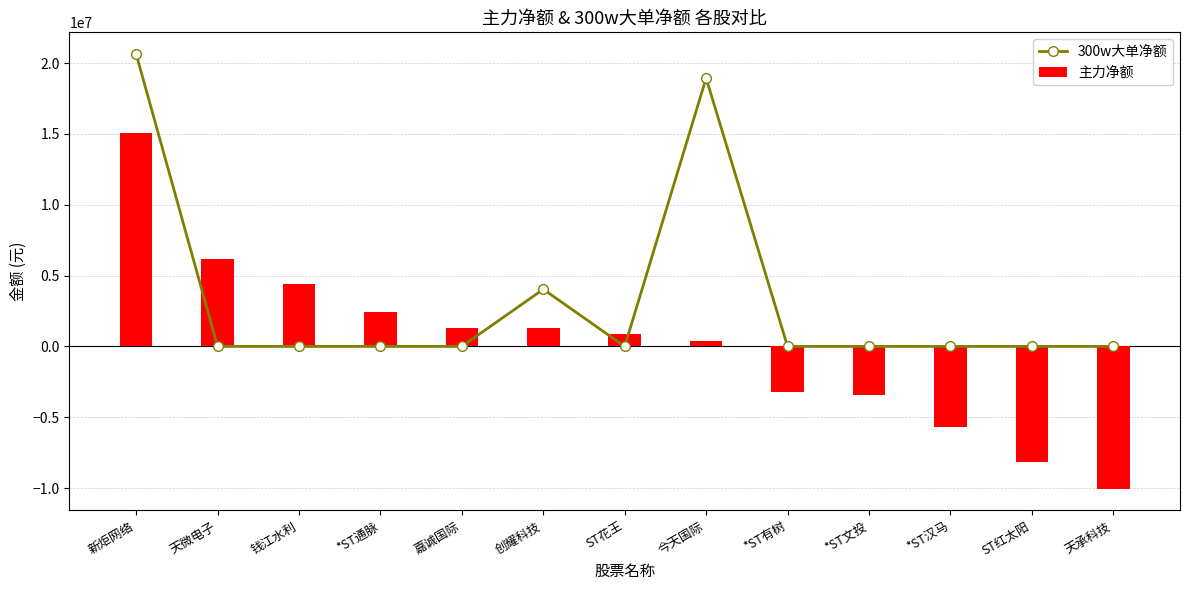

At which label does 300w大单净额 reach its minimum?

天微电子